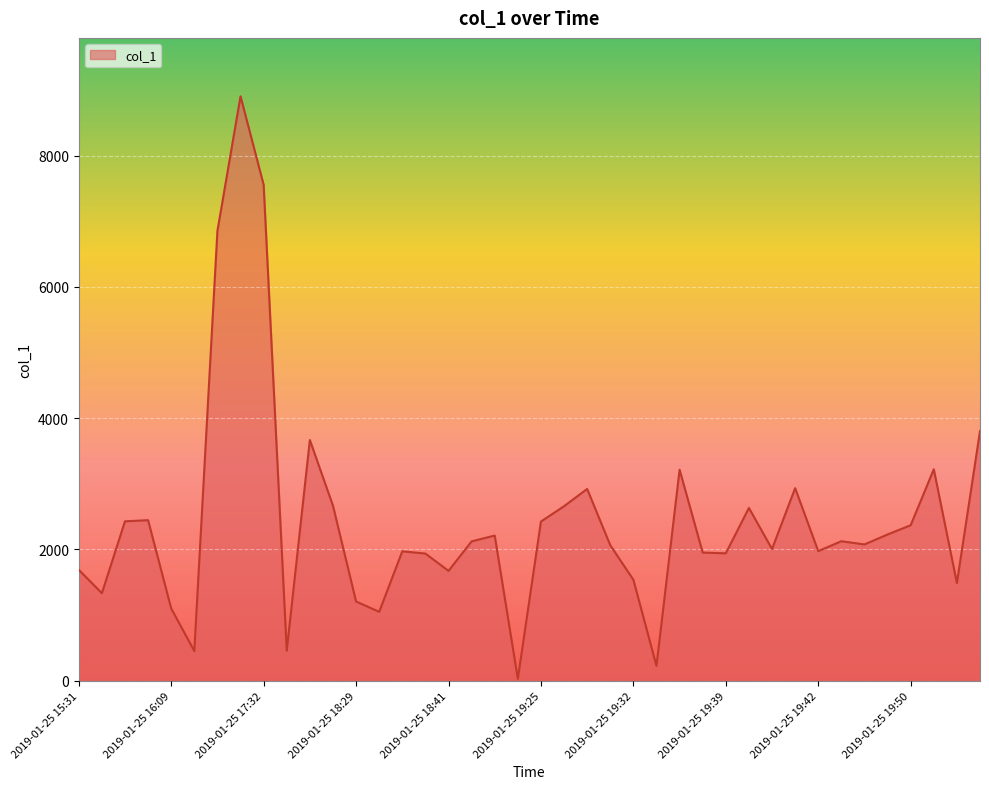

What is the maximum value shown in the chart?

8904.5